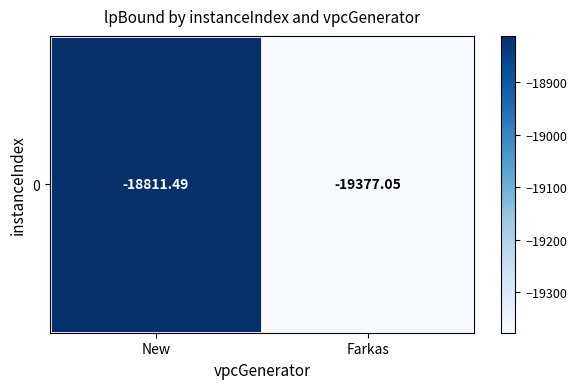

What is the difference between the maximum and minimum values?

565.6